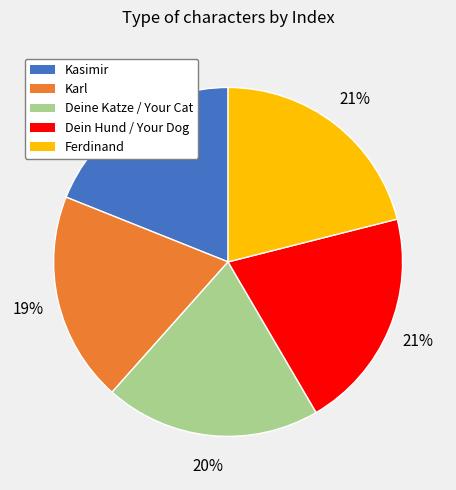

Which has a higher value, Dein Hund / Your Dog or Karl?

Dein Hund / Your Dog